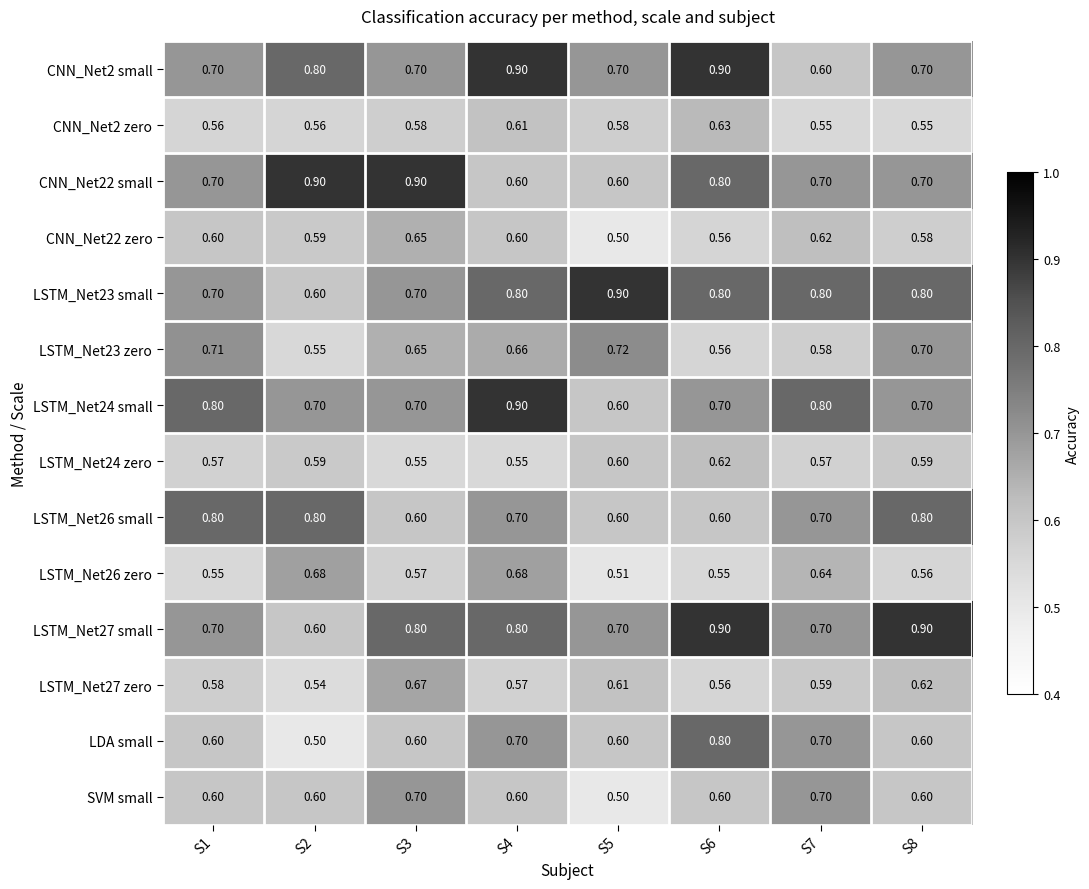

Is the value of CNN_Net2 small at S1 greater than the value of LSTM_Net23 zero at S5?

No